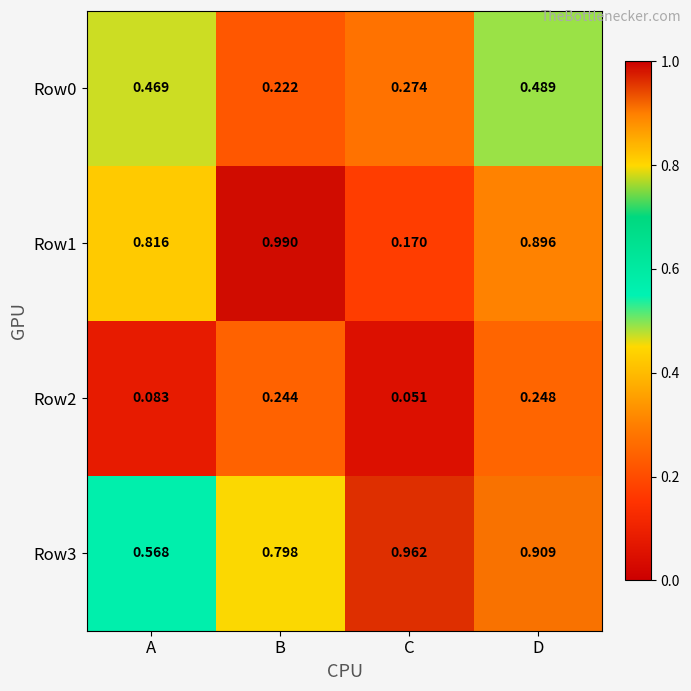

Which series changed the most between C and D?

Row1